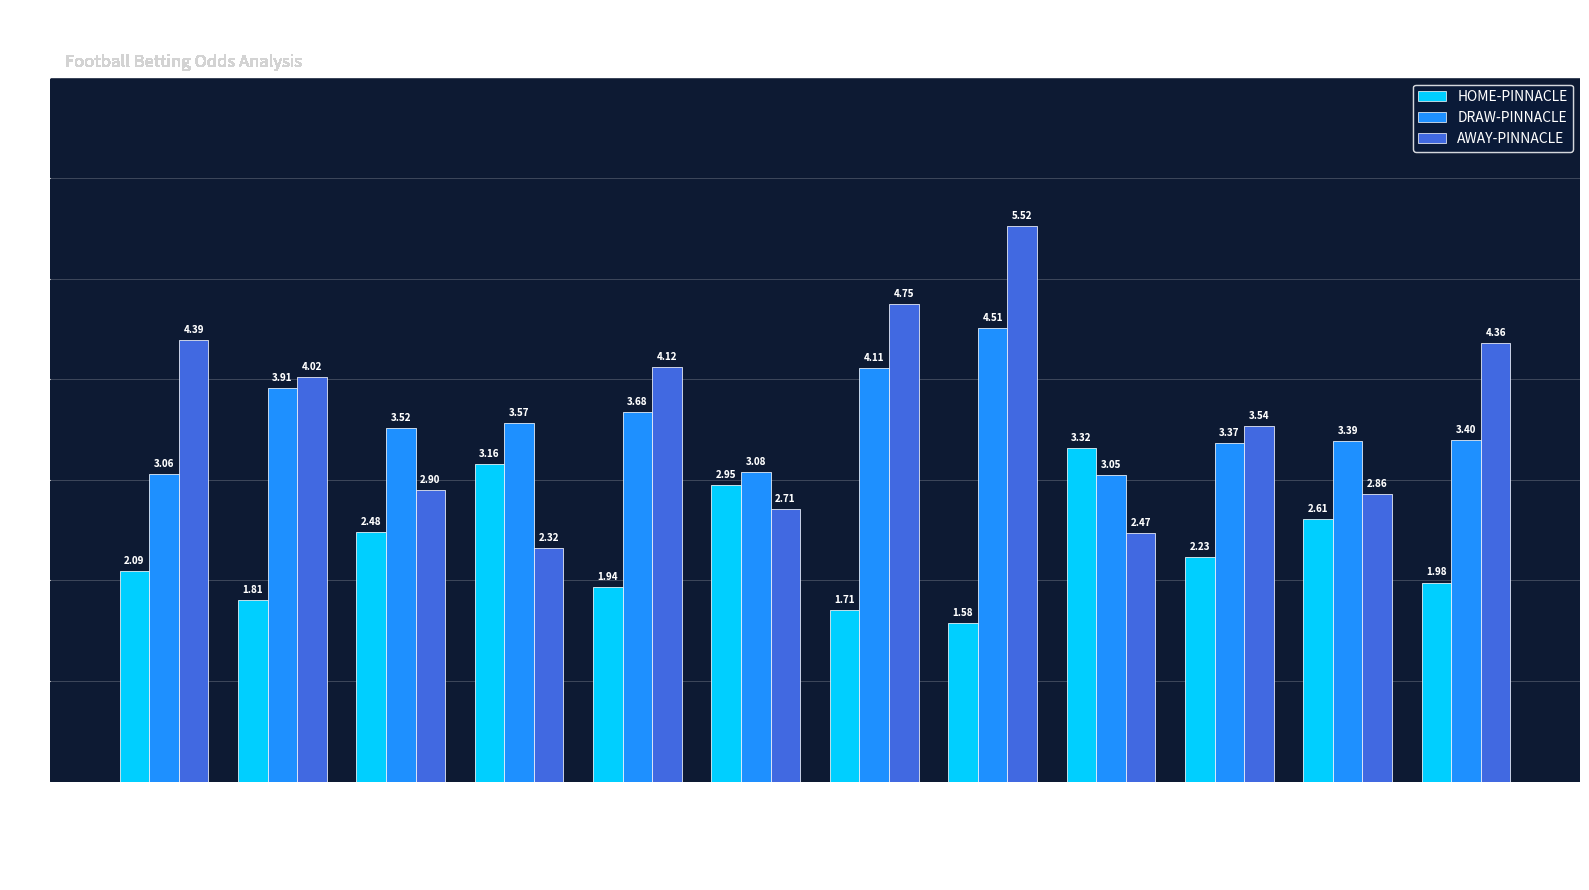

What is the sum of all HOME-PINNACLE values?

27.9